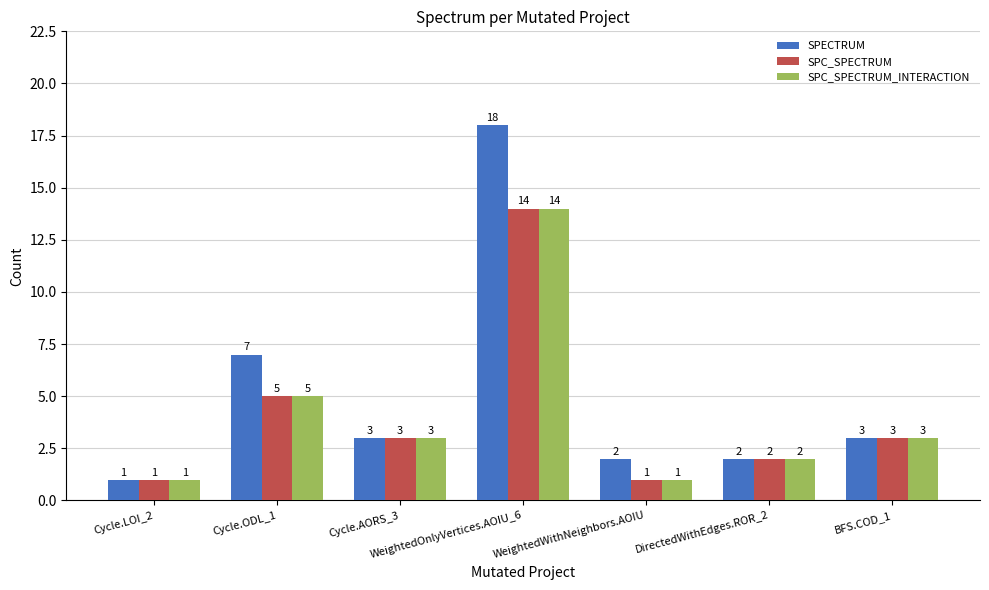

Reading left to right, list all the values displayed in this chart.

SPECTRUM: Cycle.LOI_2=1	Cycle.ODL_1=7	Cycle.AORS_3=3	WeightedOnlyVertices.AOIU_6=18	WeightedWithNeighbors.AOIU=2	DirectedWithEdges.ROR_2=2	BFS.COD_1=3
SPC_SPECTRUM: Cycle.LOI_2=1	Cycle.ODL_1=5	Cycle.AORS_3=3	WeightedOnlyVertices.AOIU_6=14	WeightedWithNeighbors.AOIU=1	DirectedWithEdges.ROR_2=2	BFS.COD_1=3
SPC_SPECTRUM_INTERACTION: Cycle.LOI_2=1	Cycle.ODL_1=5	Cycle.AORS_3=3	WeightedOnlyVertices.AOIU_6=14	WeightedWithNeighbors.AOIU=1	DirectedWithEdges.ROR_2=2	BFS.COD_1=3